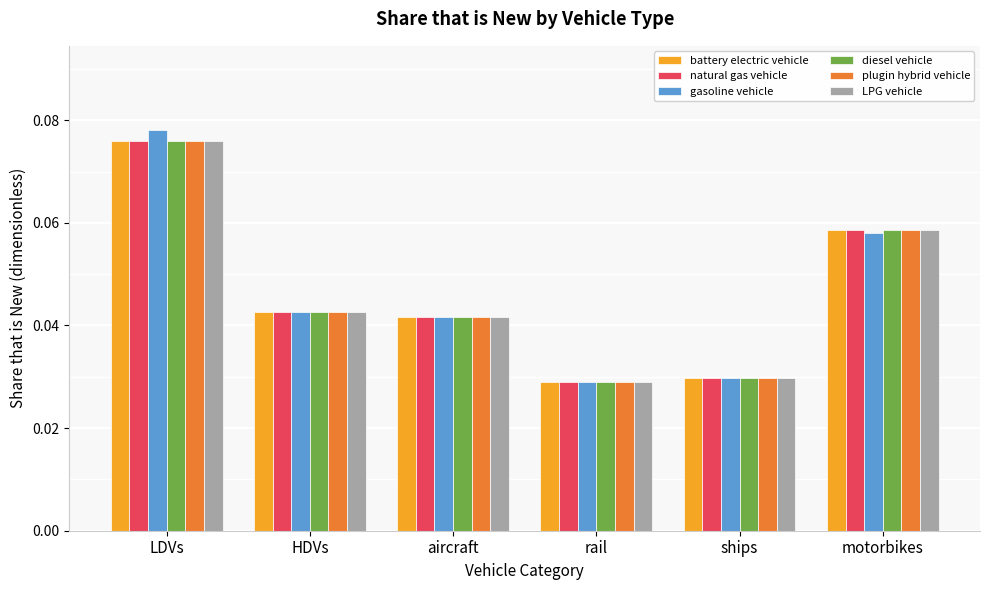

Is it true that diesel vehicle equals 0.0 at motorbikes?

False